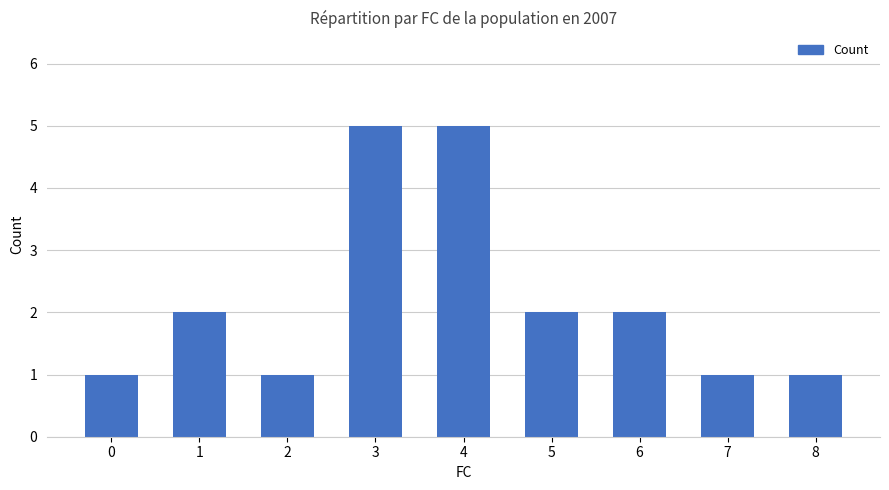

What is the maximum value shown in the chart?

5